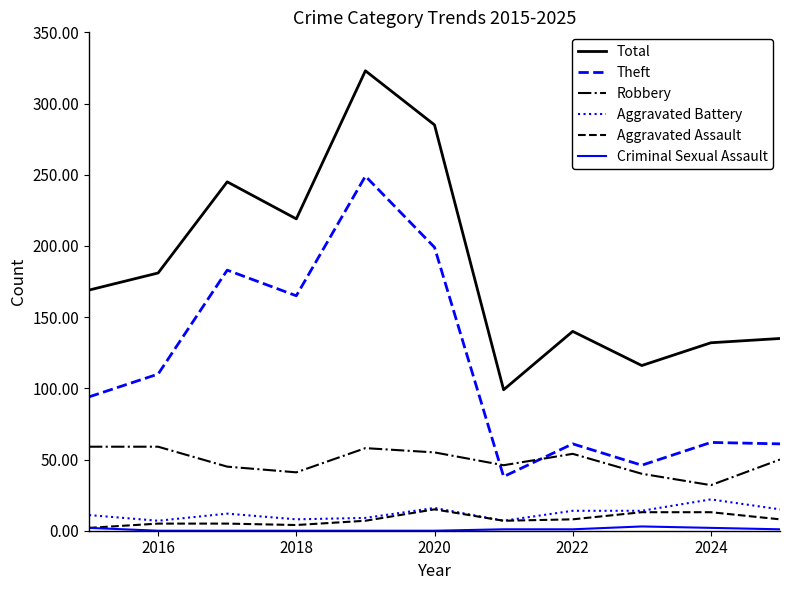

True or false: Aggravated Battery has more than 2 points higher than both neighbors.

True